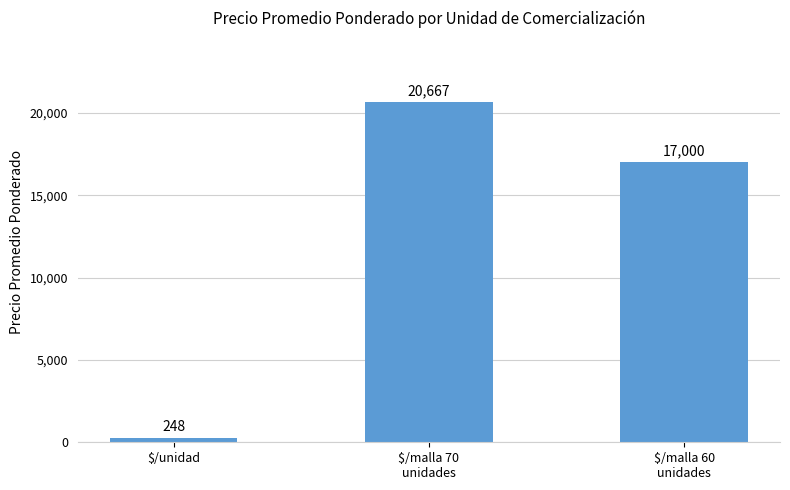

Rank the categories by value from lowest to highest.

$/unidad, $/malla 60
unidades, $/malla 70
unidades